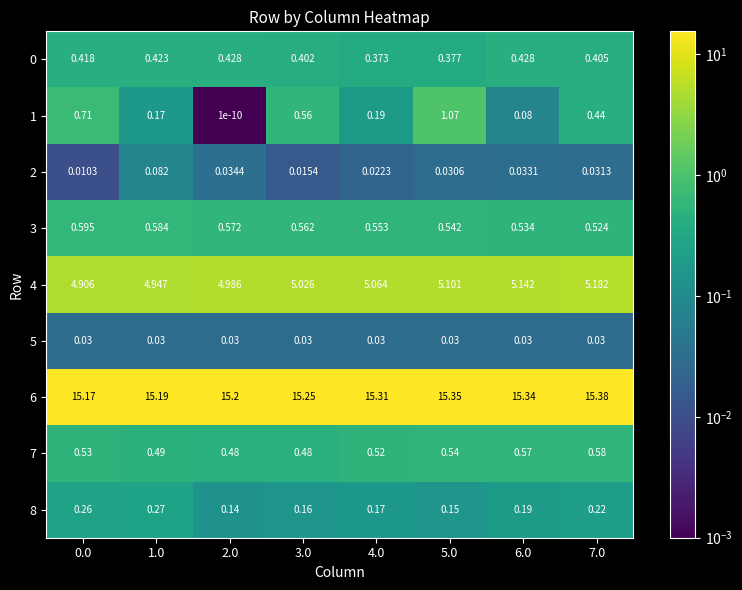

Which series changed the most between 1.0 and 5.0?

1